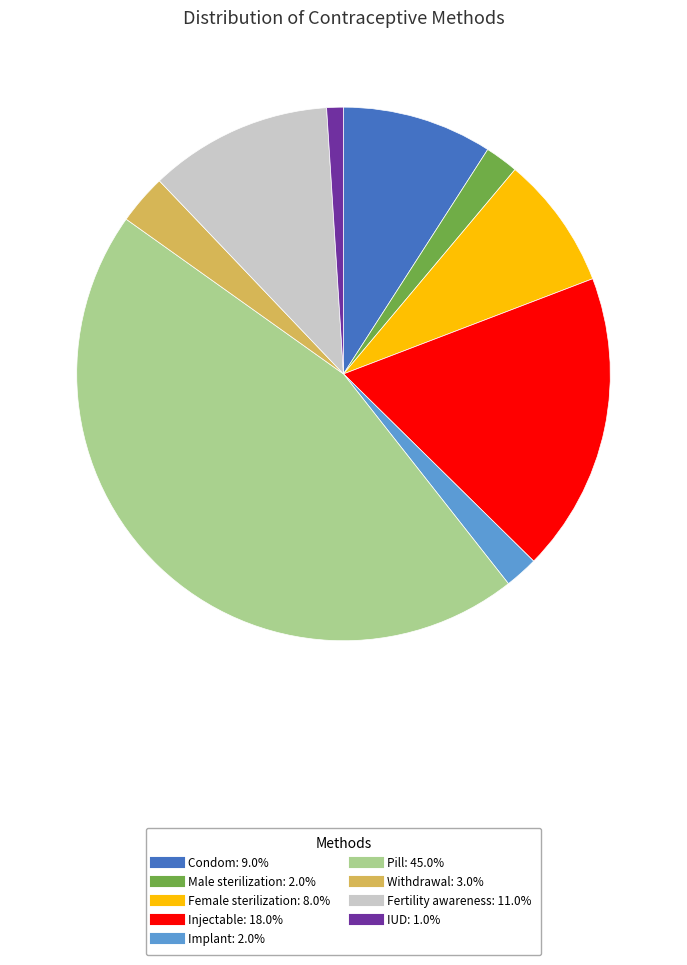

Do Condom and IUD together represent more than half of the pie?

No